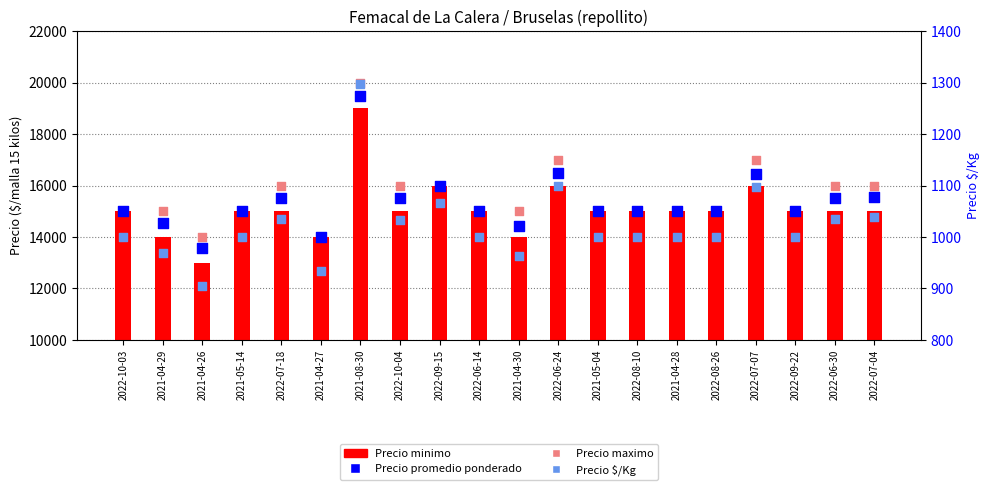

Which series reaches the minimum Y coordinate?

Precio $/Kg